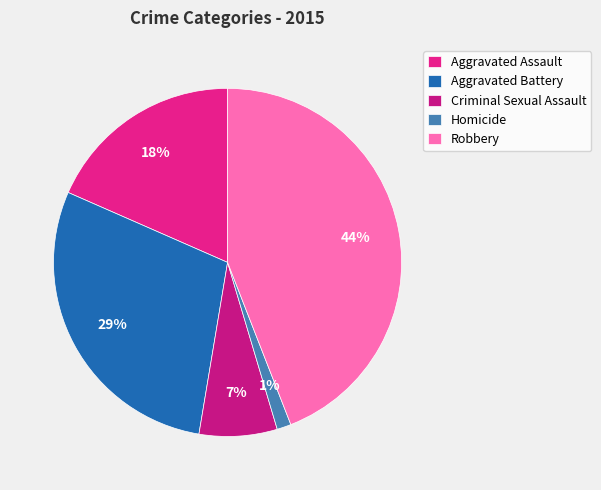

To the nearest percent, what is the difference between the largest and smallest slice percentages?

43%